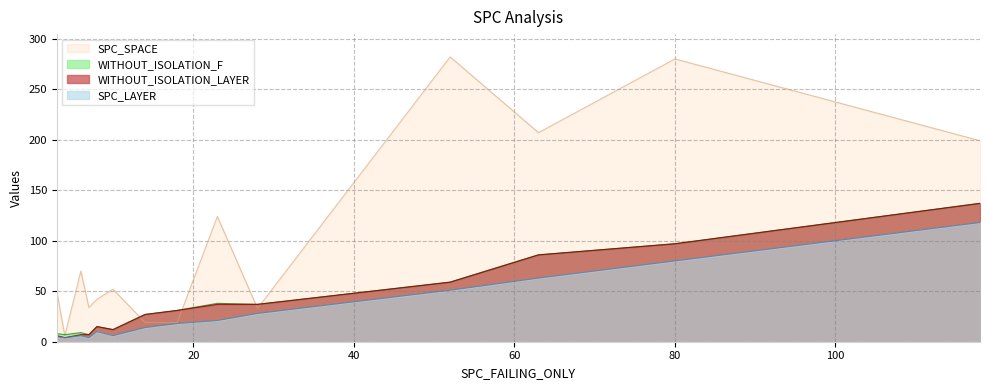

True or false: SPC_LAYER and WITHOUT_ISOLATION_F intersect in this chart.

False